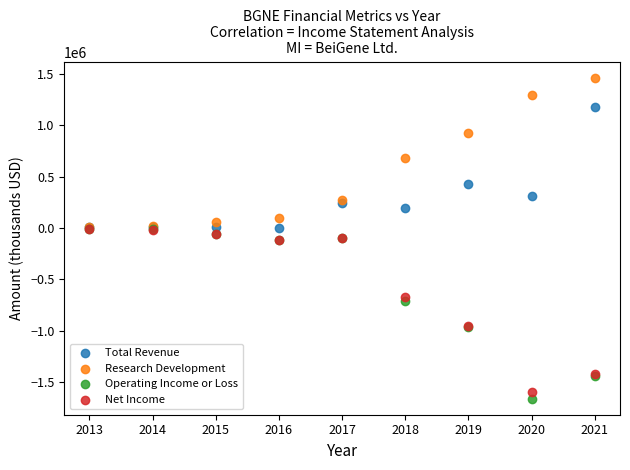

Which series contains the lowest Y value?

Operating Income or Loss